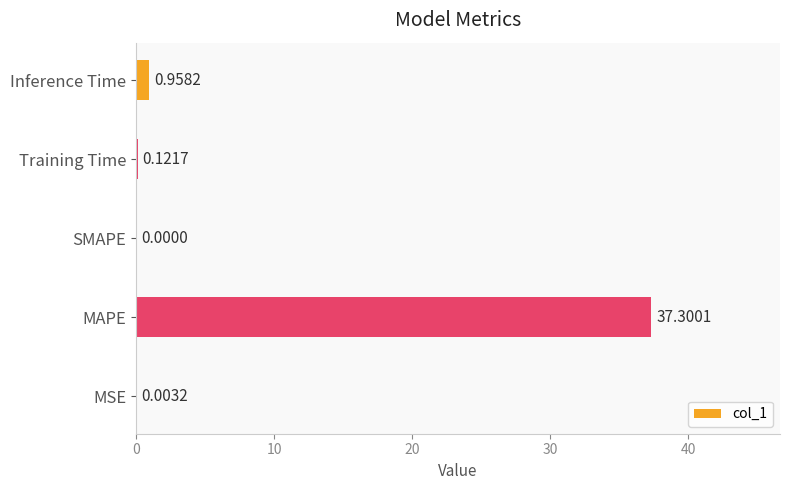

What is the sum of all values?

38.4